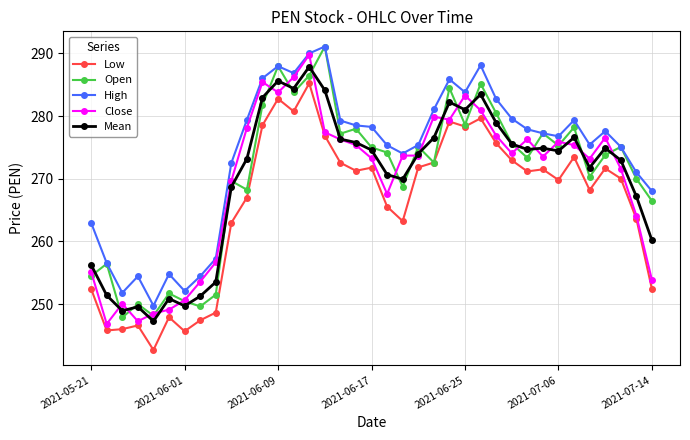

True or false: Mean has more than 0 interior local peaks.

True